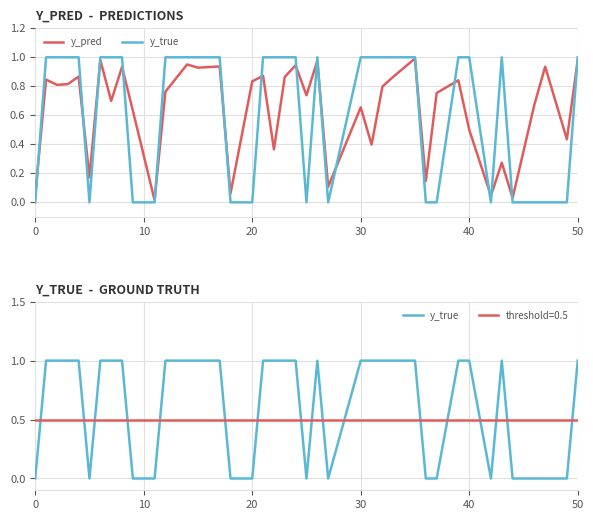

Rank the series by their average value, from lowest to highest.

y_true, y_pred